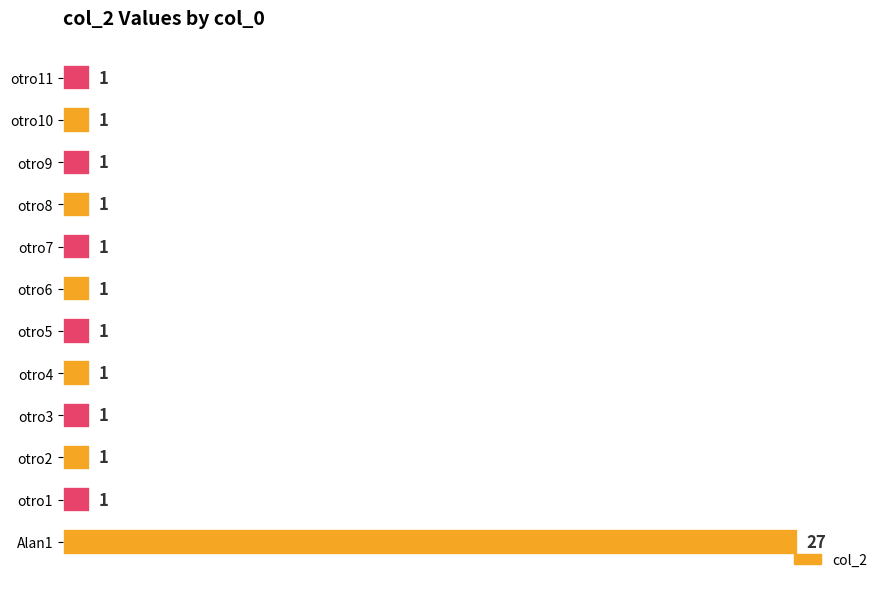

The value at otro1 is 1. True or false?

True